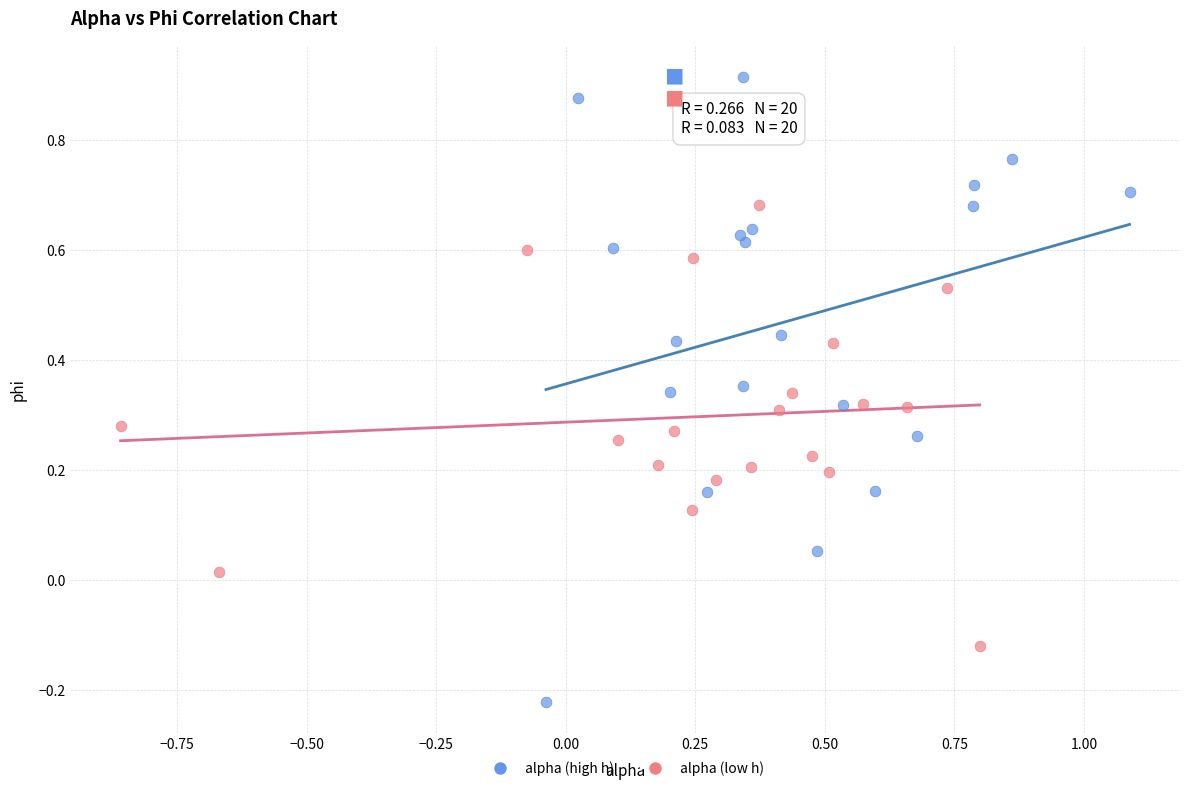

Which series contains the highest Y value?

alpha (high h)